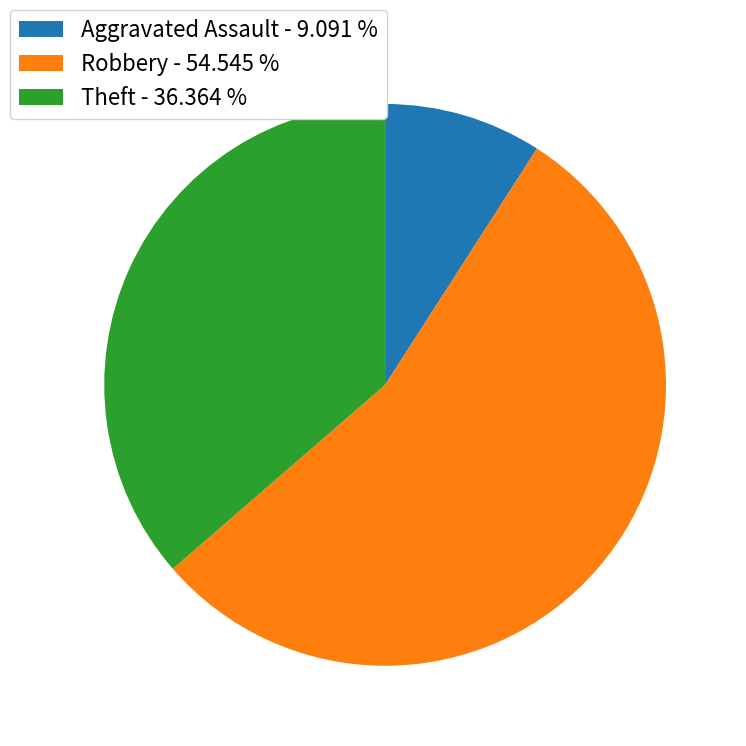

What is the ratio of the value at Robbery - 54.545 % to the value at Theft - 36.364 %?

1.5